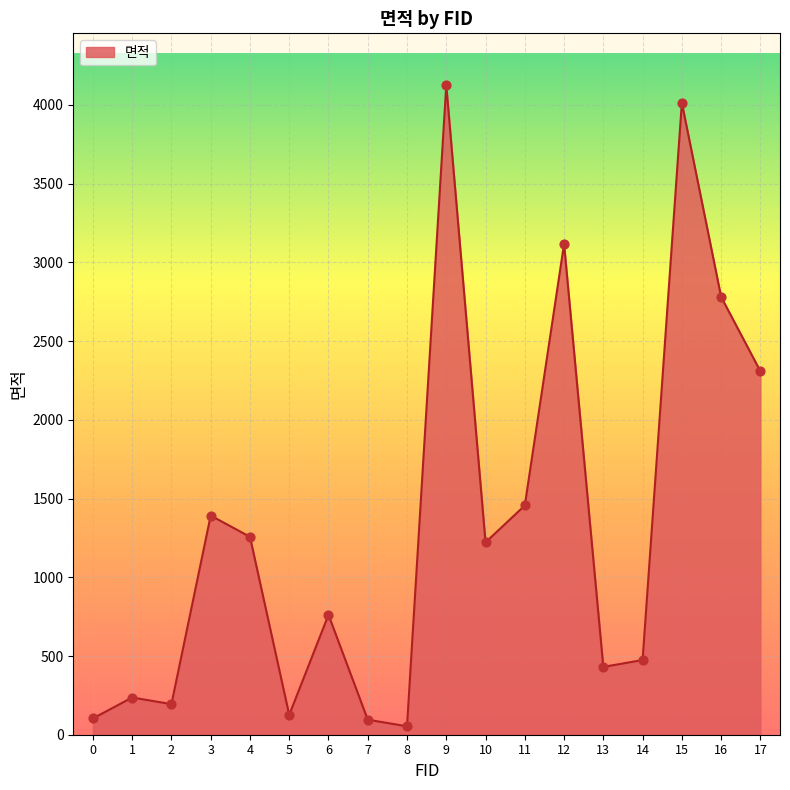

Between 5 and 3, which is larger?

3